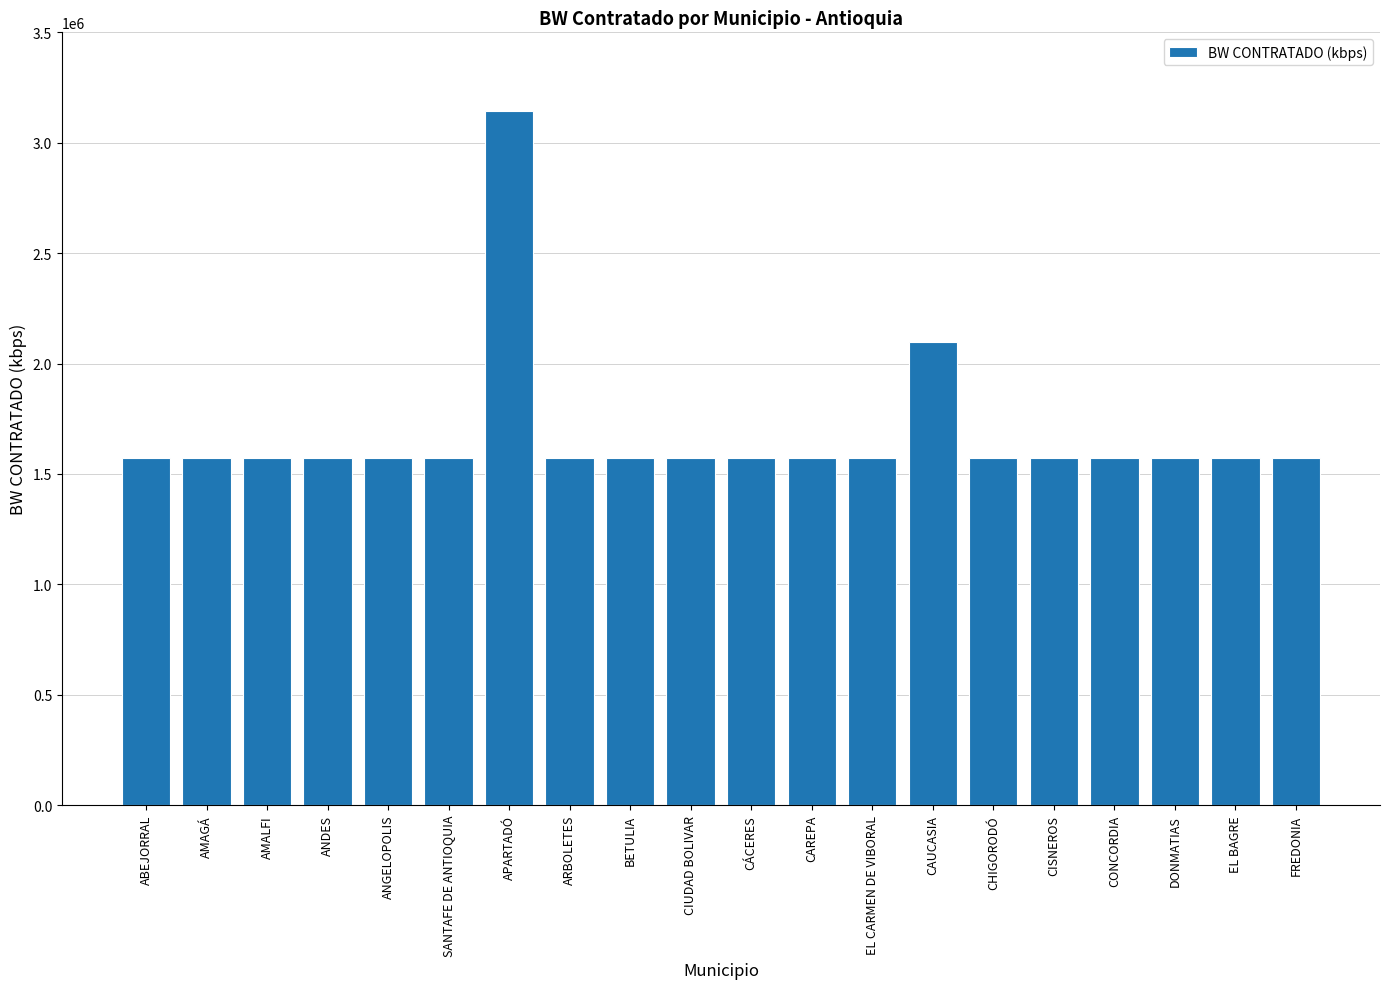

What is the greatest value displayed?

3145728